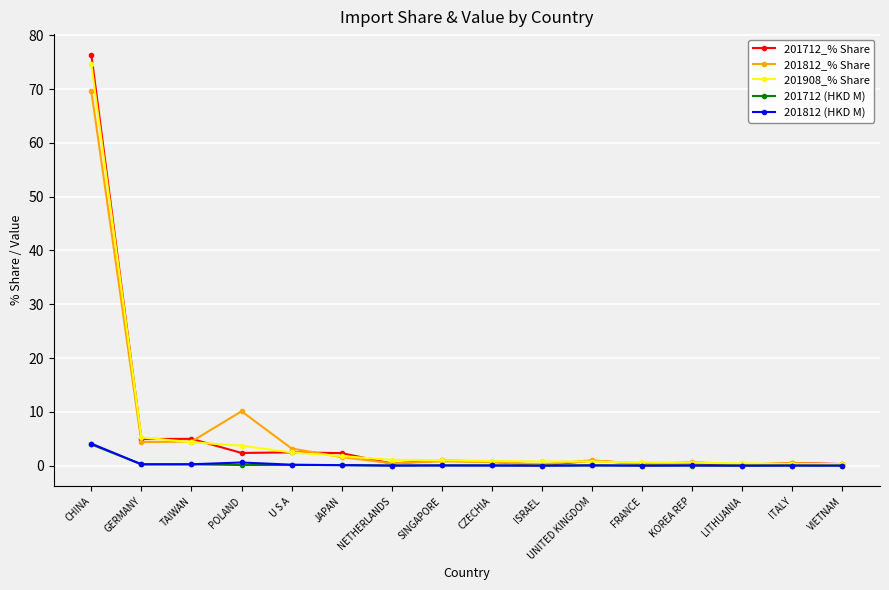

What is the lowest value of the 201712_% Share series?

0.1